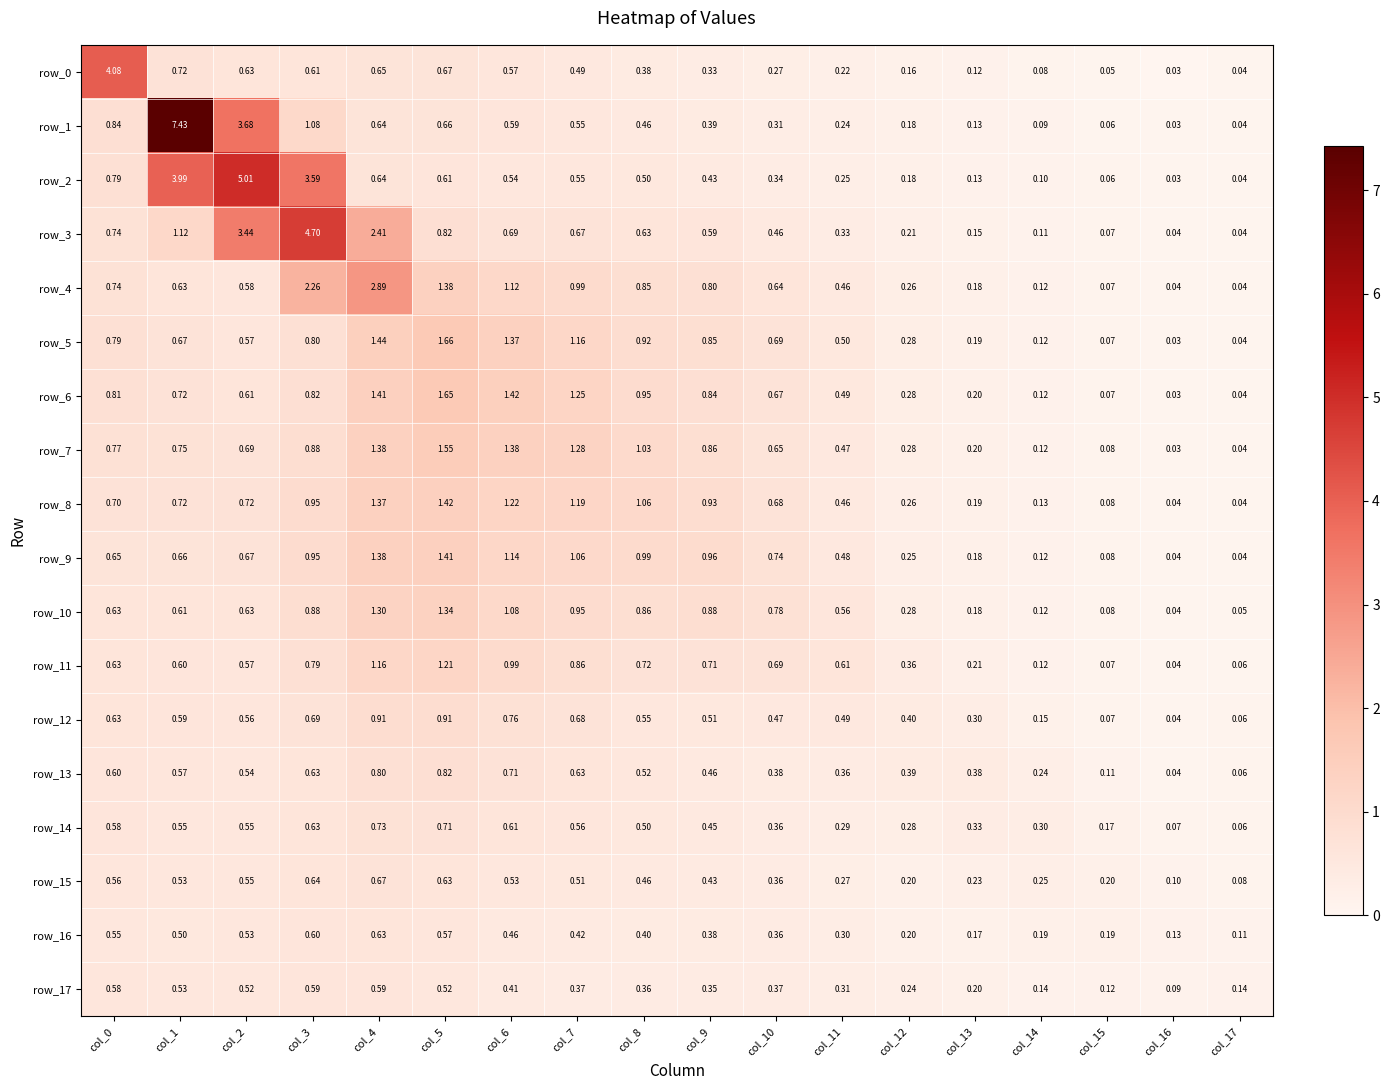

Is the value of row_10 at col_11 greater than the value of row_7 at col_10?

No